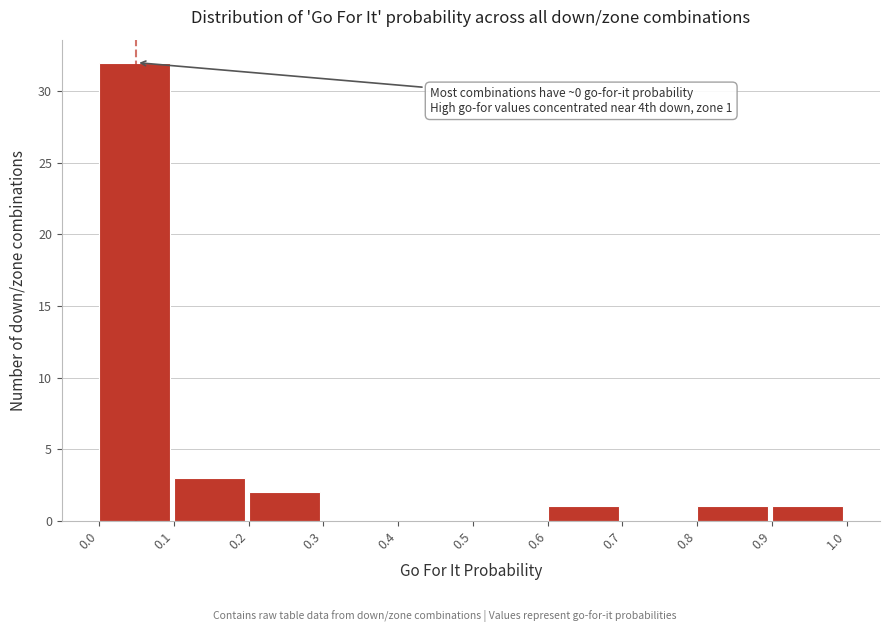

Which range on the x-axis has the tallest bar?

0.0 to 0.1